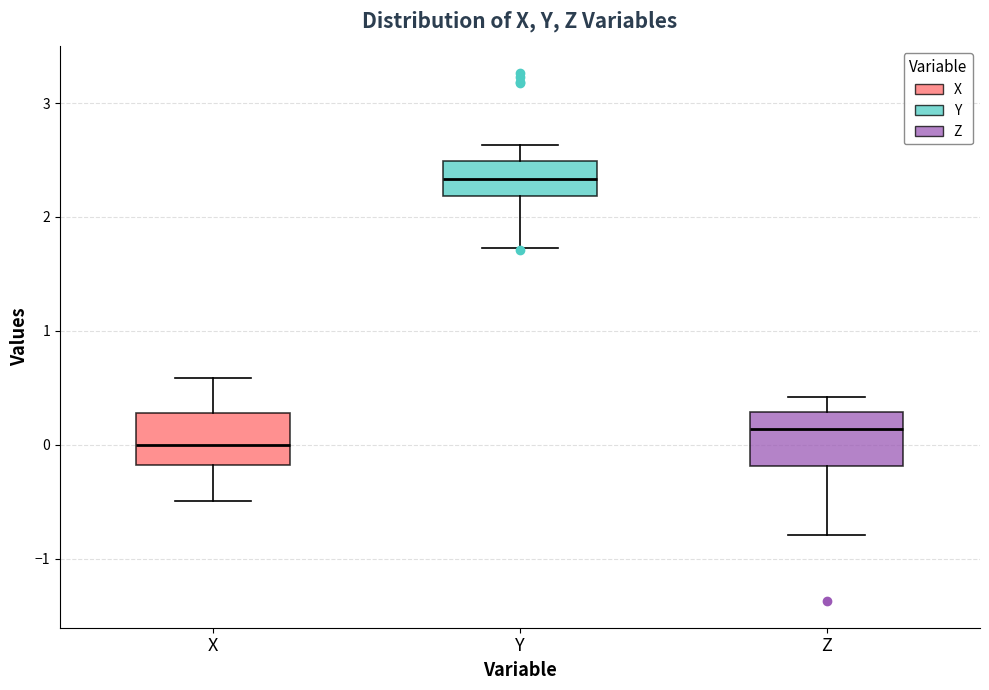

Reading left to right, read every box against the y-axis: the position of its median line, the range the box covers, and the ends of its whiskers. The values are not printed on the chart, so give them approximately, as read against the axis.

X: median 0.0, box -0.2 to 0.3, whiskers -0.5 to 0.6
Y: median 2.3, box 2.2 to 2.5, whiskers 1.7 to 2.6
Z: median 0.1, box -0.2 to 0.3, whiskers -0.8 to 0.4